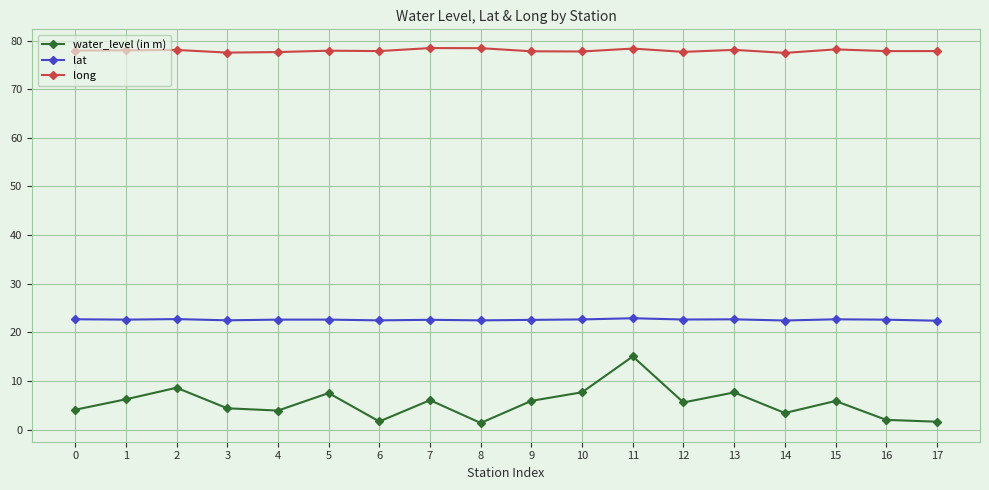

What is the value of the lat point at the 7th from the left?

22.5